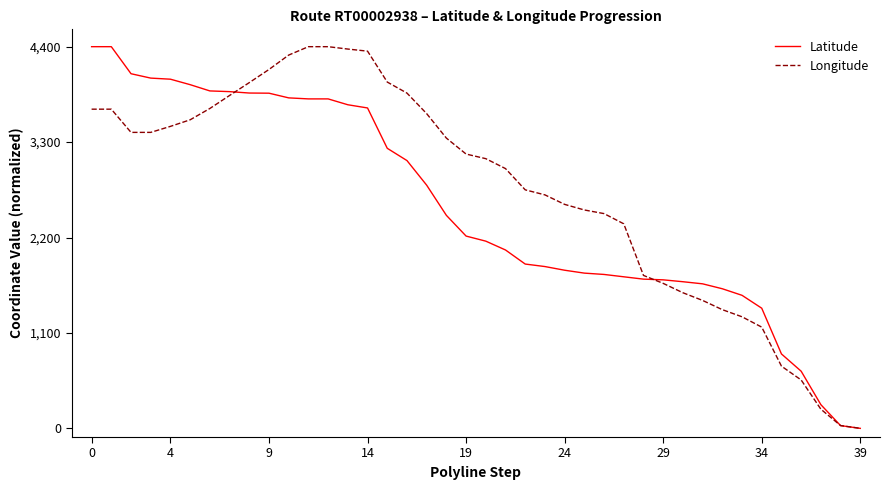

How many positive values does the Latitude series have?

39